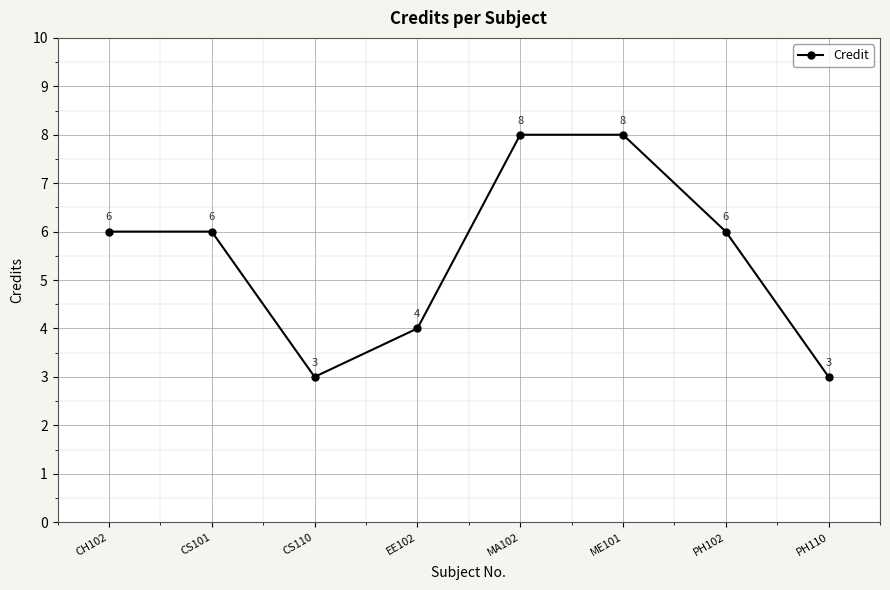

What is the minimum value shown in the chart?

3